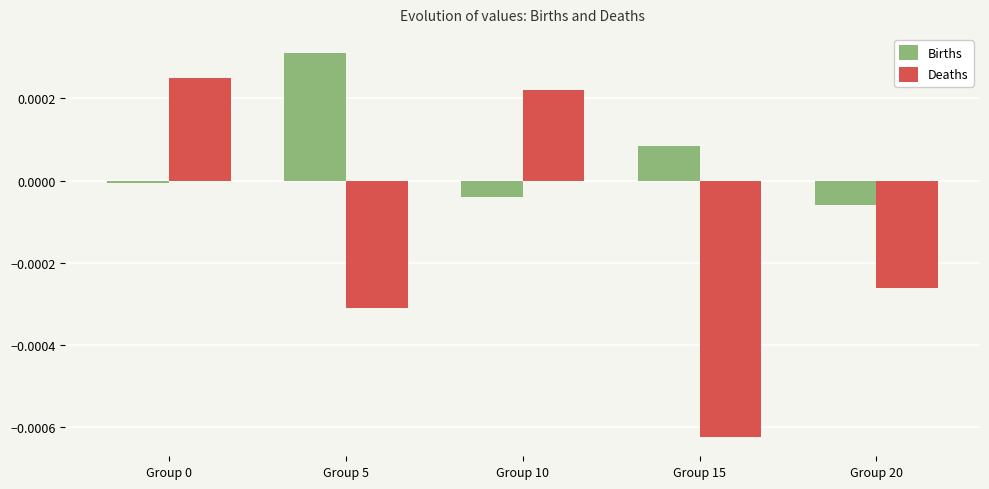

Which category has the lowest value in the Deaths series?

Group 15